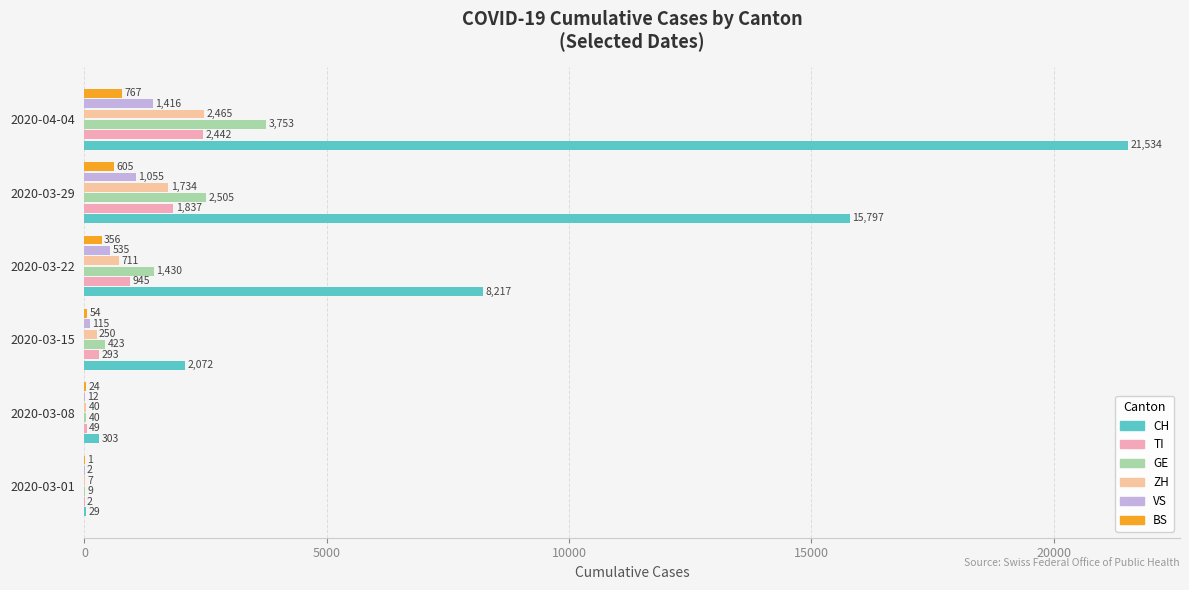

How many distinct data groups are displayed?

6